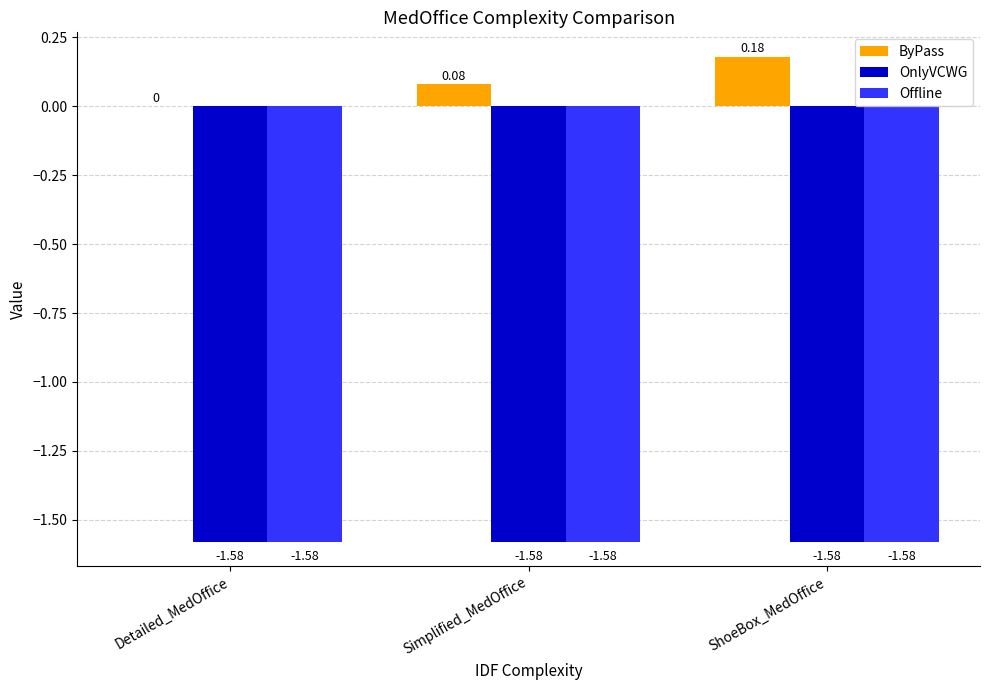

What is the sum of the Offline values at Detailed_MedOffice and Simplified_MedOffice?

-3.2